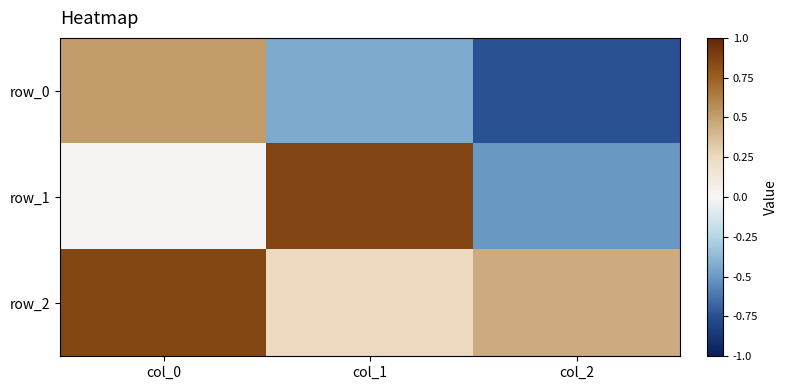

Reading right to left, what are all the values shown in this chart?

row_0: -0.7	-0.4	0.5
row_1: -0.5	0.9	0.0
row_2: 0.4	0.3	0.9